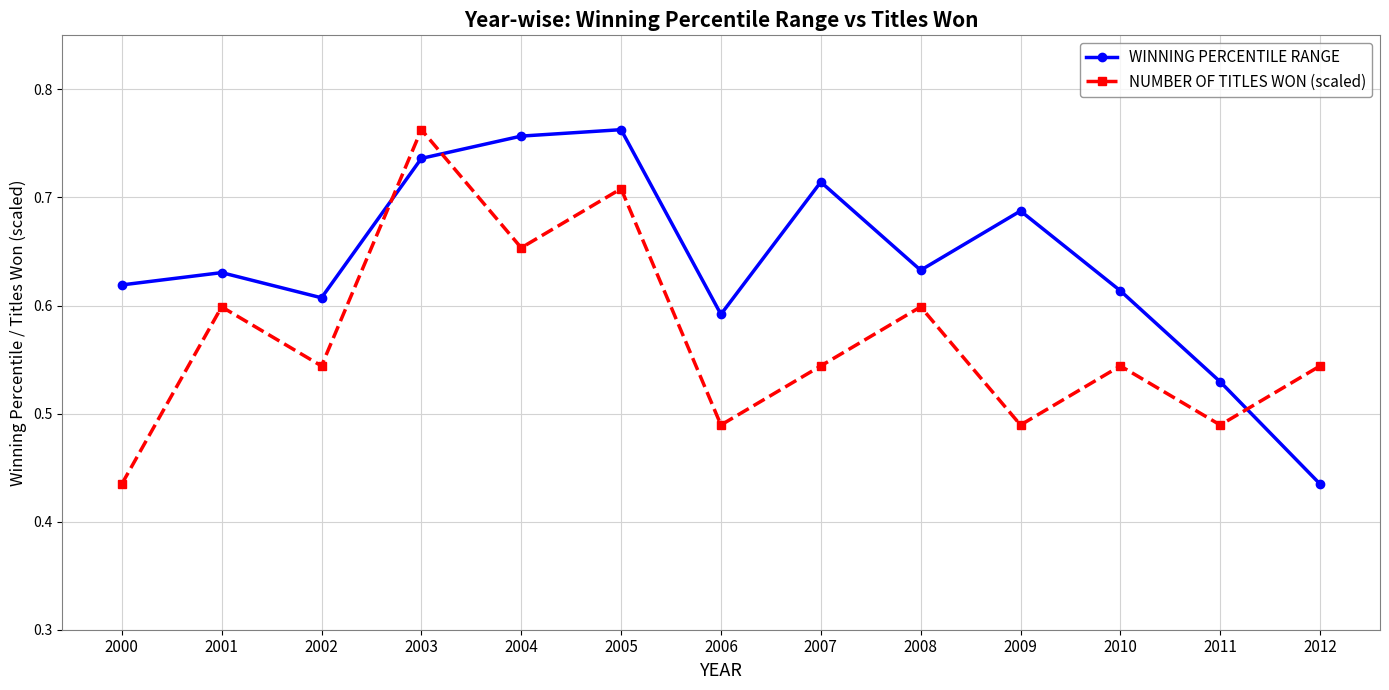

Is the value of NUMBER OF TITLES WON (scaled) at 2009 greater than the value of WINNING PERCENTILE RANGE at 2011?

No